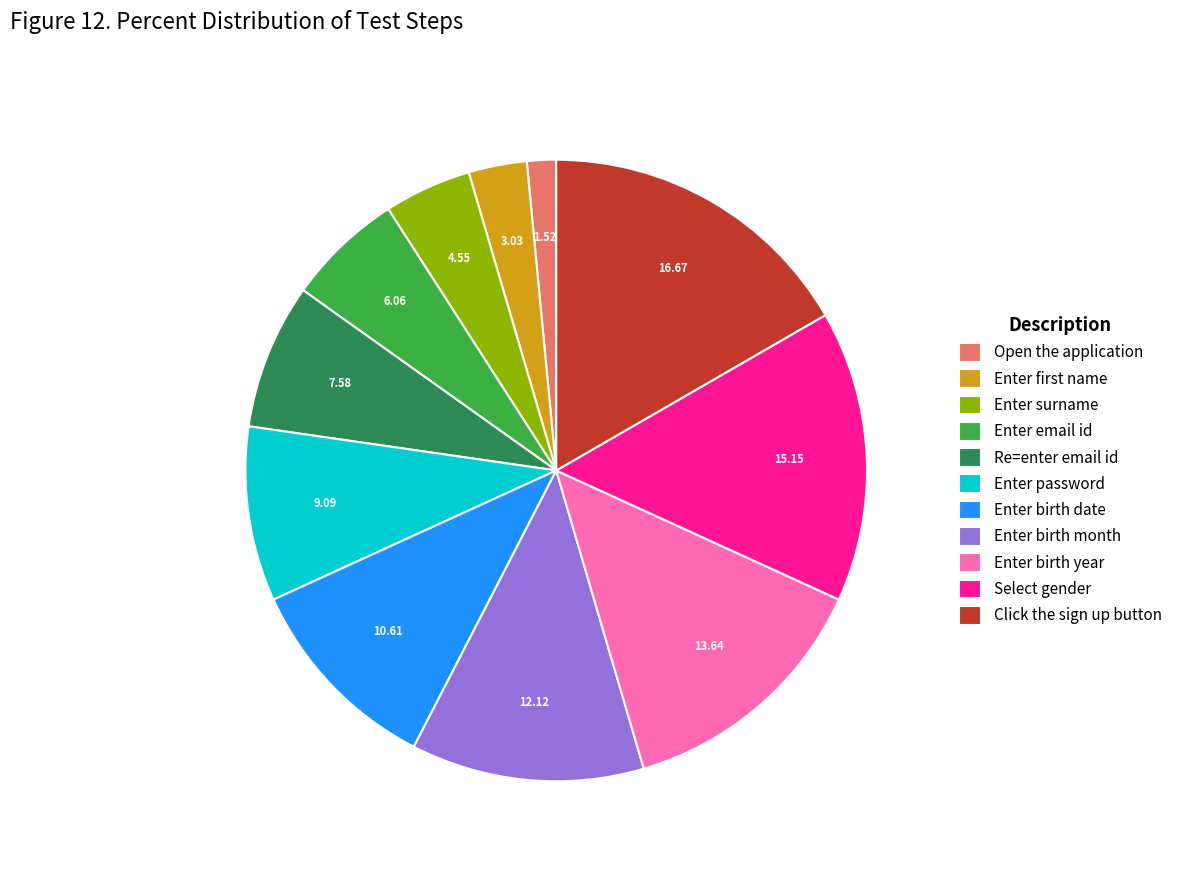

Is the sum of Enter surname and Enter email id greater than half?

No